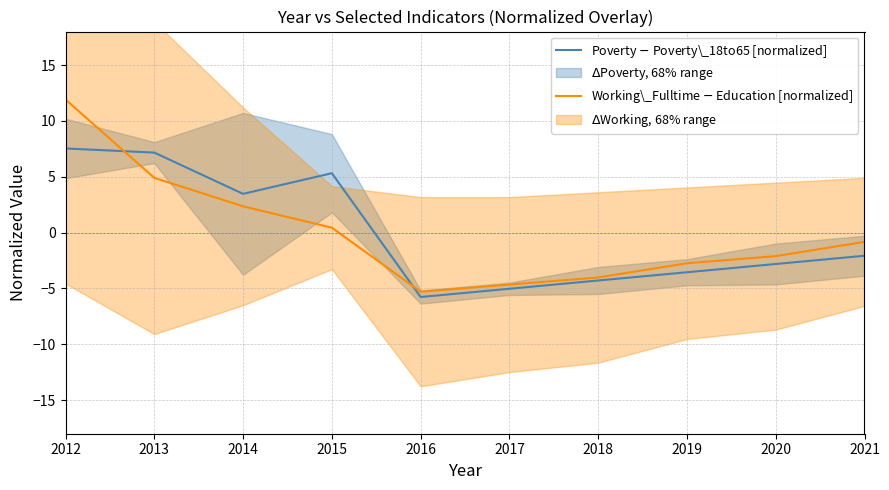

Read the Working\_Fulltime $-$ Education [normalized] value at 2018.

-4.0